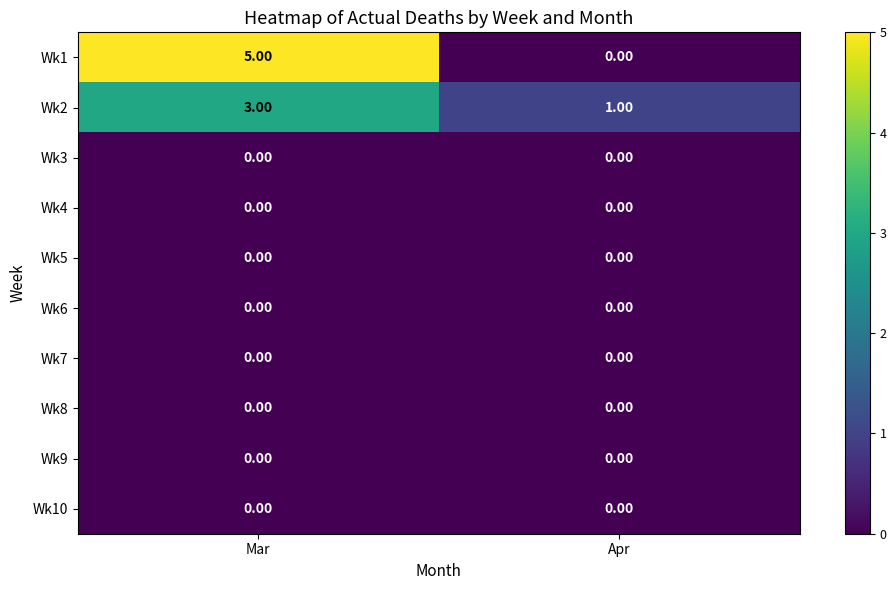

What is the difference between the highest and lowest values at Mar?

5